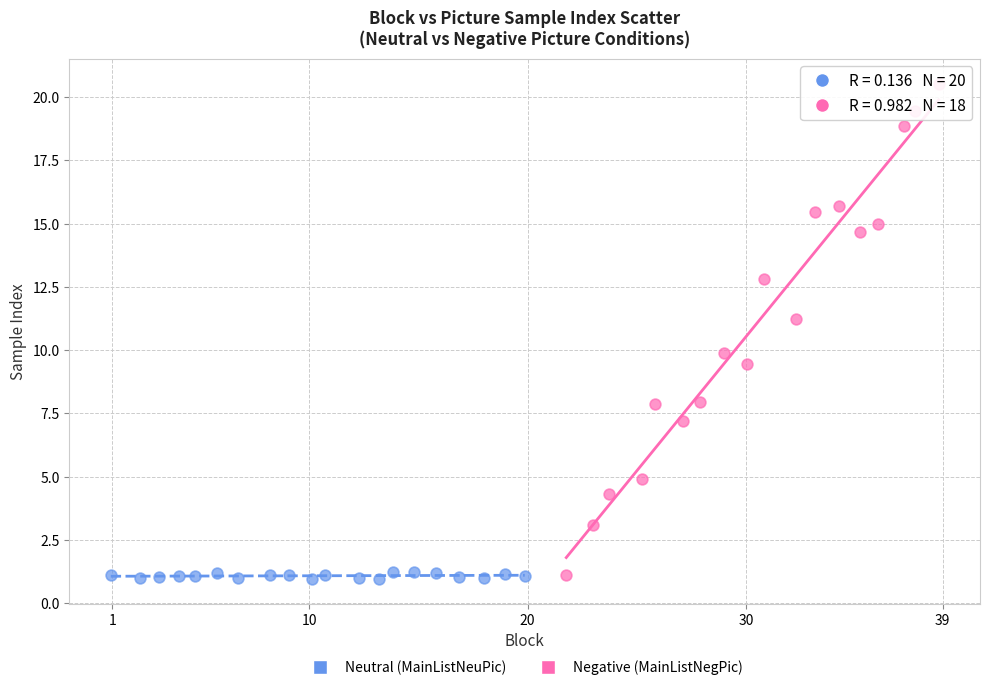

Which series has the largest Y range (max minus min)?

Negative (MainListNegPic)